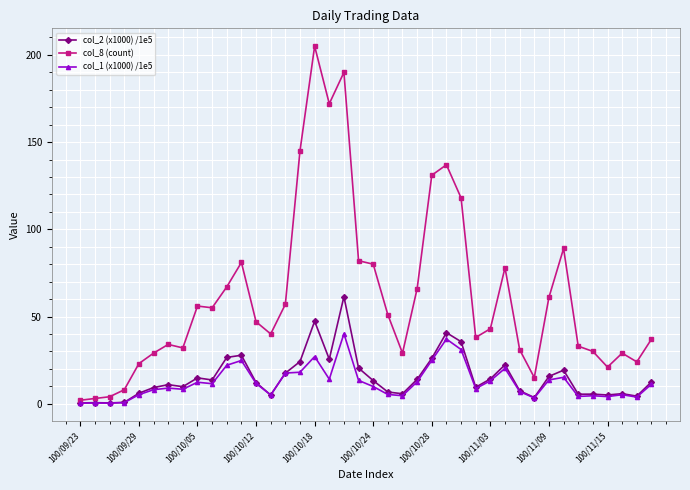

Count the number of data series in this chart.

3